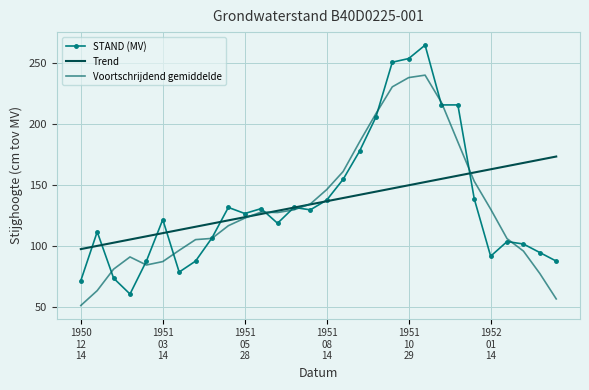

Between which two adjacent categories do Trend and STAND (MV) first intersect?

1950
12
14 and 1951
03
14